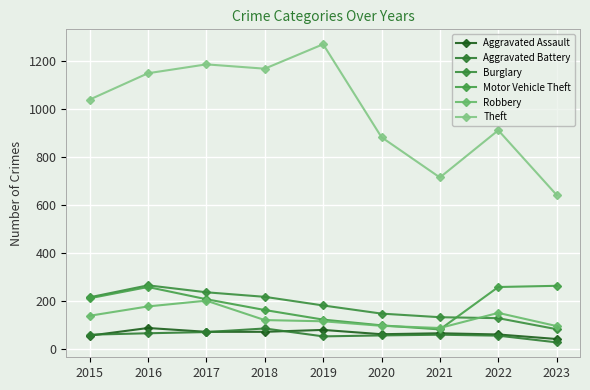

Is the value of Aggravated Assault at 2016 greater than the value of Robbery at 2016?

No